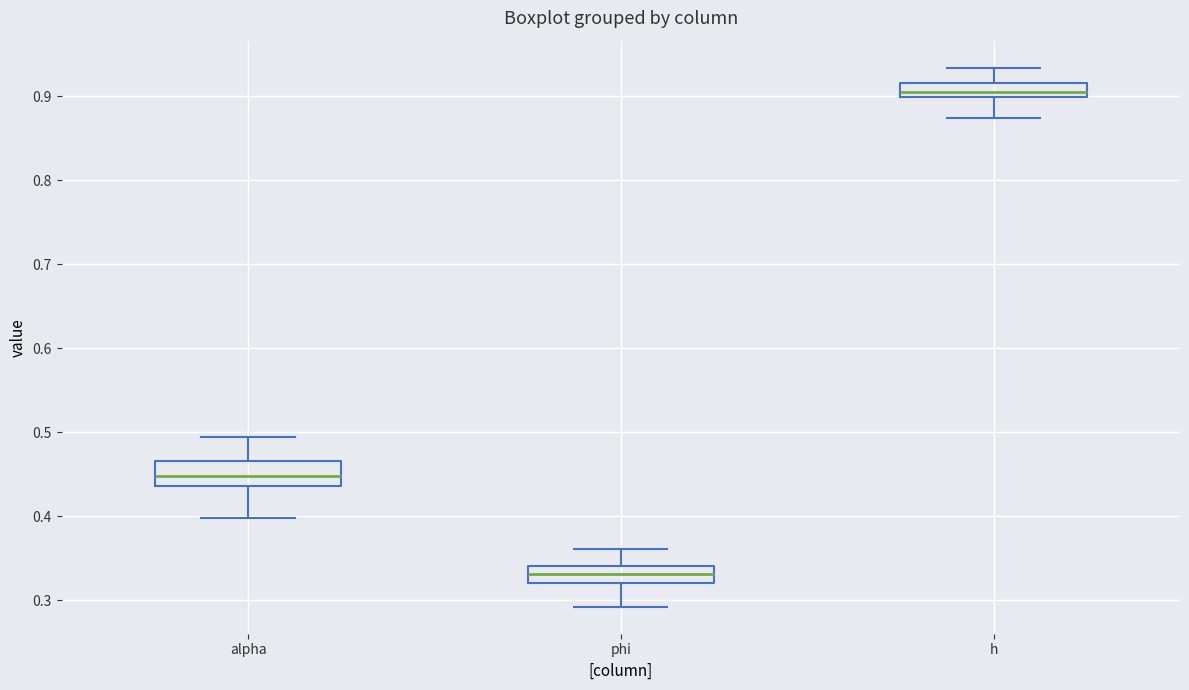

Where does the median line of the box for alpha sit on the y-axis? The values are not printed on the chart, so give them approximately, as read against the axis.

0.45